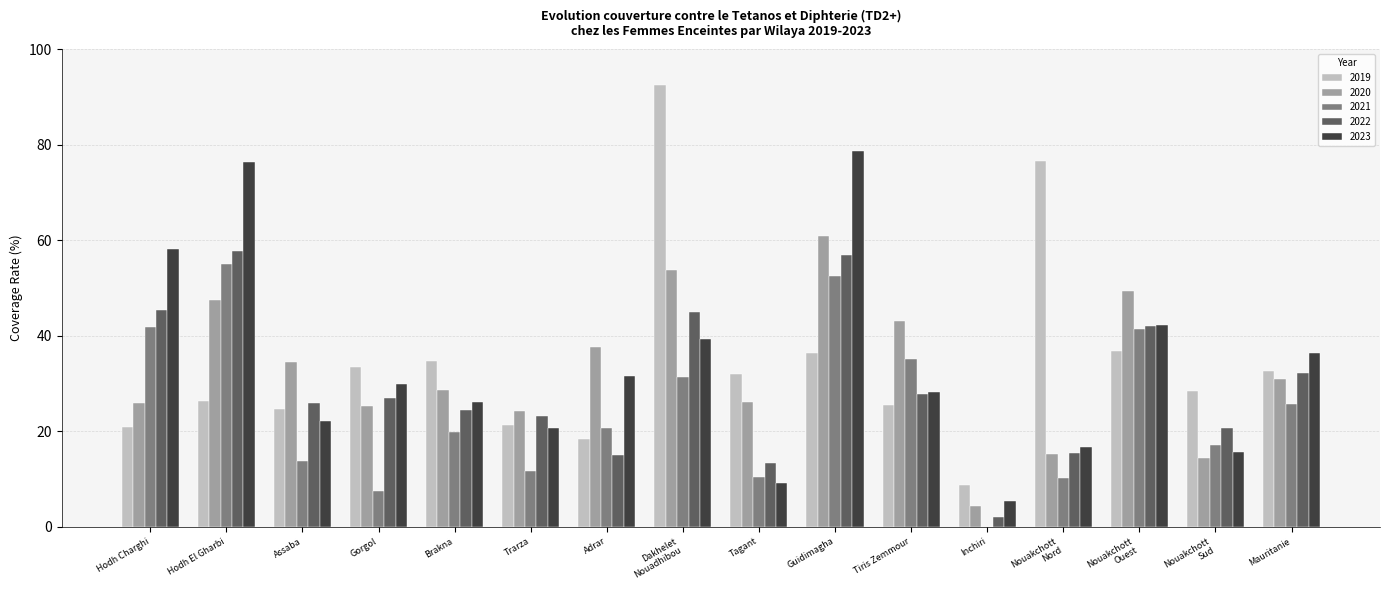

How many groups of bars are there?

16